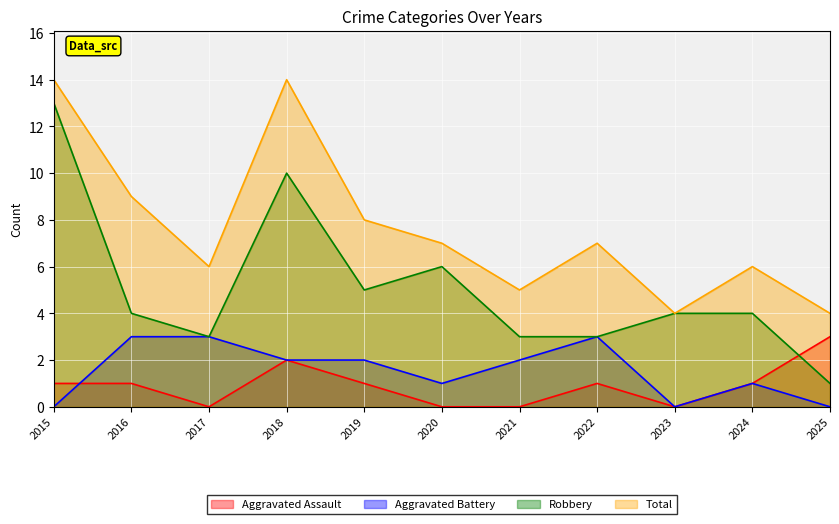

Which has a higher value, 2017 or 2019?

2019